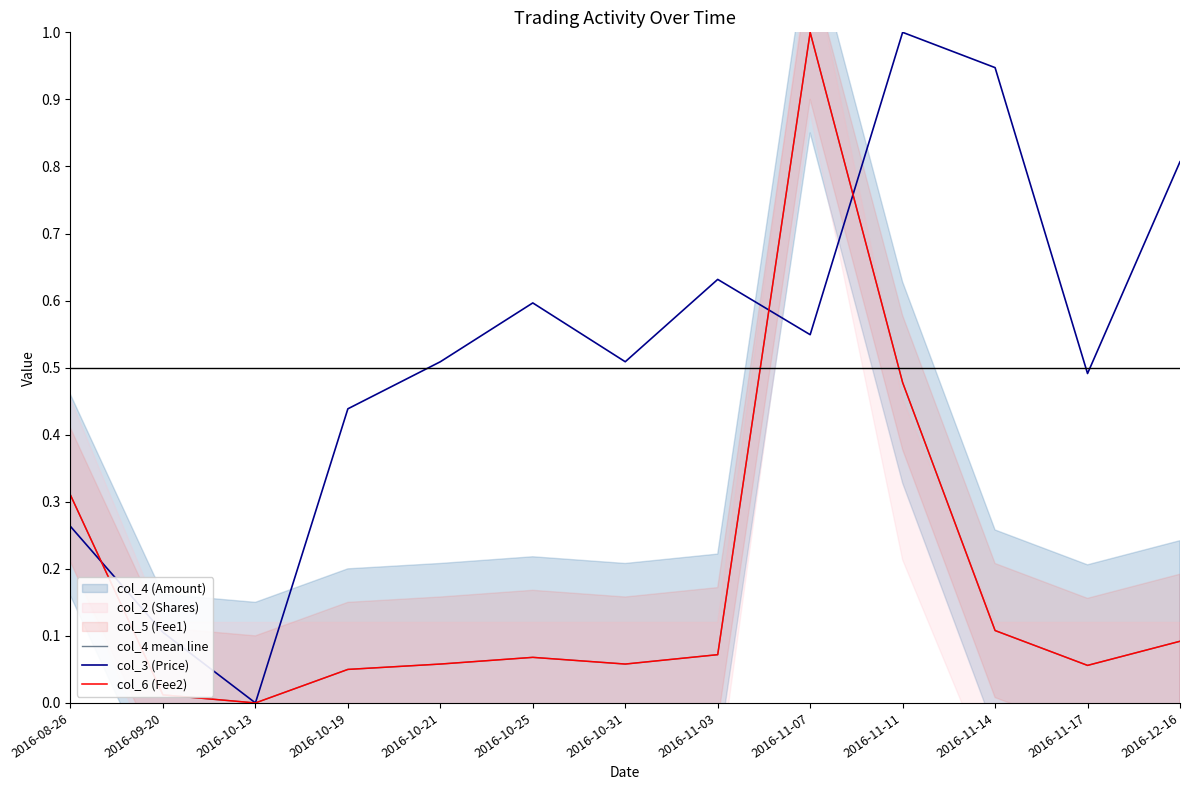

Reading left to right, what are all the values shown in this chart?

col_4 mean line: 2016-08-26=0.3	2016-09-20=0.0	2016-10-13=0.0	2016-10-19=0.0	2016-10-21=0.1	2016-10-25=0.1	2016-10-31=0.1	2016-11-03=0.1	2016-11-07=1.0	2016-11-11=0.5	2016-11-14=0.1	2016-11-17=0.1	2016-12-16=0.1
col_3 (Price): 2016-08-26=0.3	2016-09-20=0.1	2016-10-13=0.0	2016-10-19=0.4	2016-10-21=0.5	2016-10-25=0.6	2016-10-31=0.5	2016-11-03=0.6	2016-11-07=0.5	2016-11-11=1.0	2016-11-14=0.9	2016-11-17=0.5	2016-12-16=0.8
col_6 (Fee2): 2016-08-26=0.3	2016-09-20=0.0	2016-10-13=0.0	2016-10-19=0.0	2016-10-21=0.1	2016-10-25=0.1	2016-10-31=0.1	2016-11-03=0.1	2016-11-07=1.0	2016-11-11=0.5	2016-11-14=0.1	2016-11-17=0.1	2016-12-16=0.1